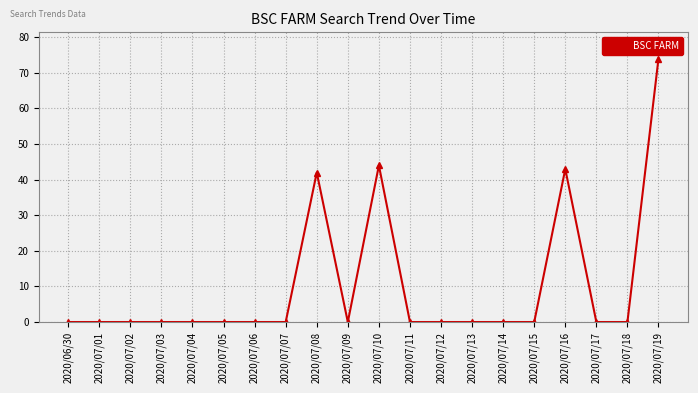

At which category does the chart reach its peak across all series?

2020/07/19